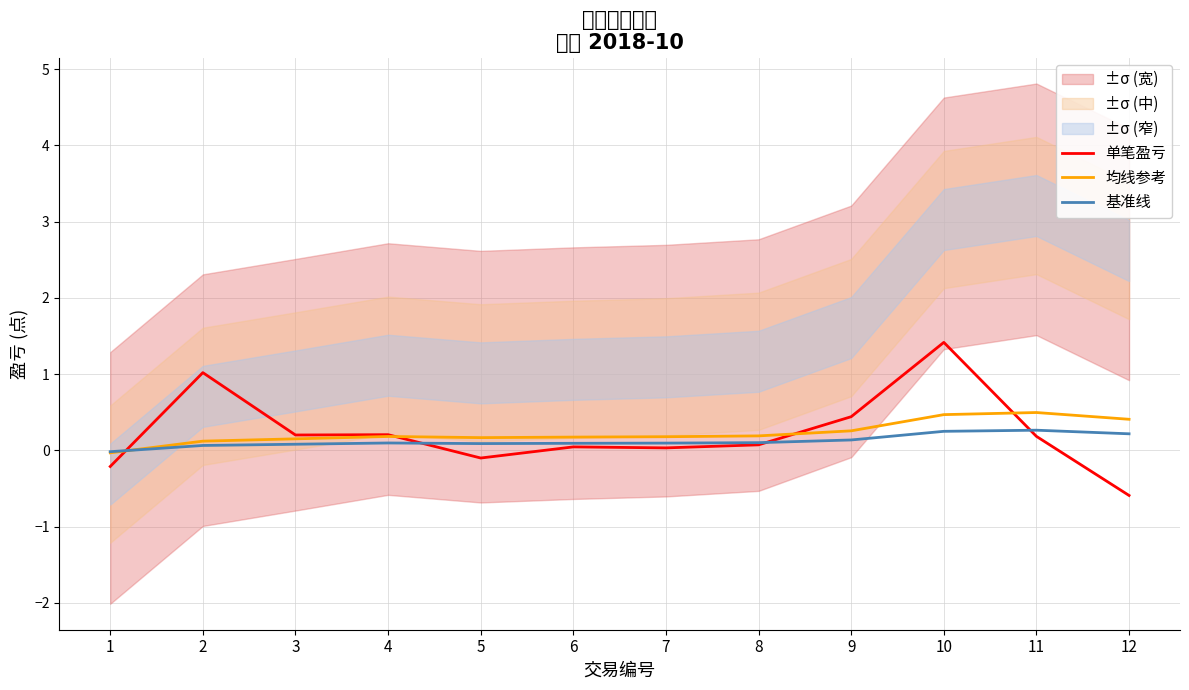

Which category has the highest value across all series?

10